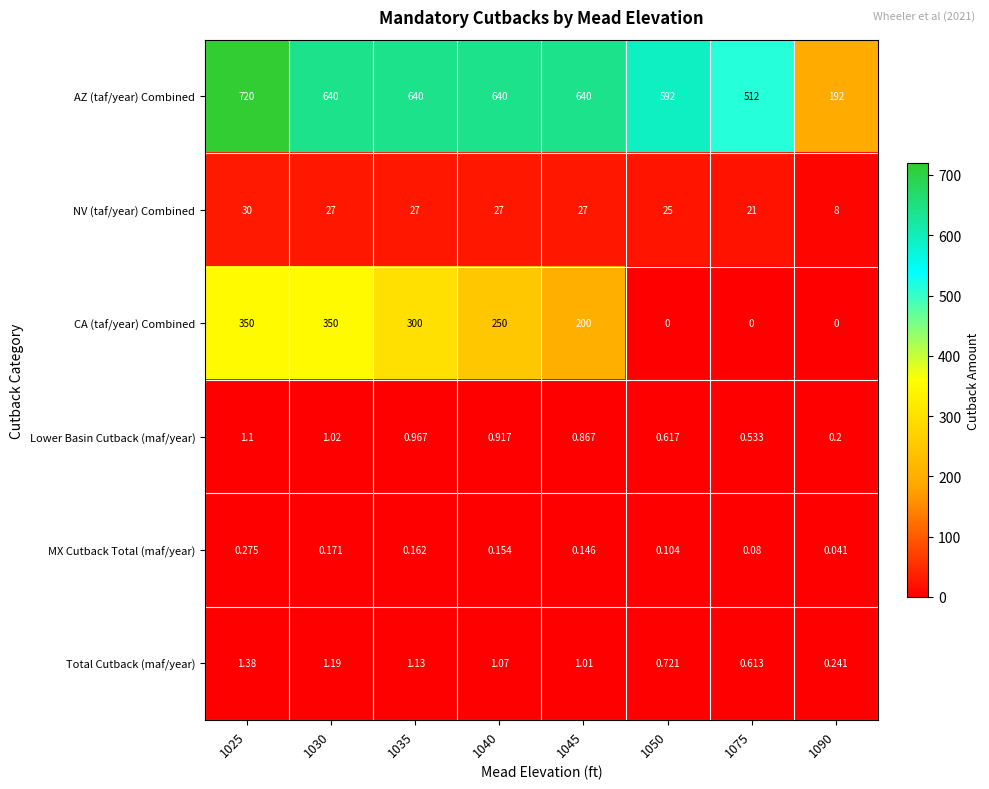

At 1075, list the series in order from largest to smallest.

AZ (taf/year) Combined, NV (taf/year) Combined, Total Cutback (maf/year), Lower Basin Cutback (maf/year), MX Cutback Total (maf/year), CA (taf/year) Combined